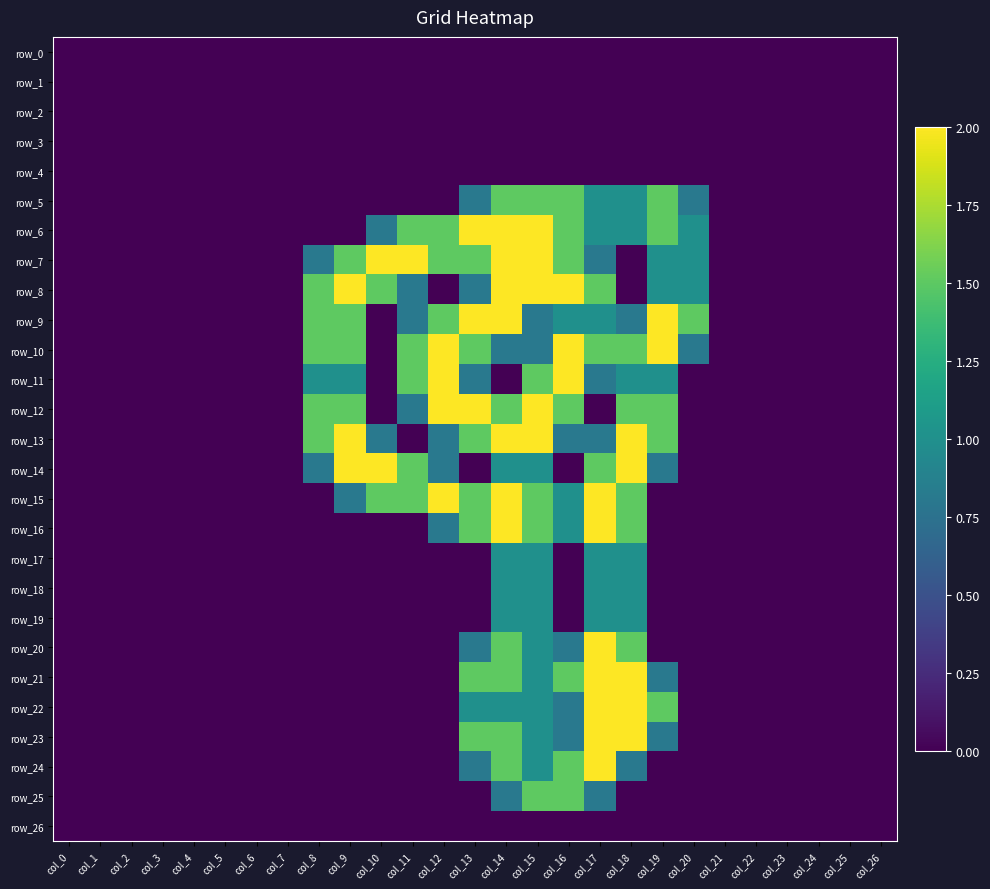

Which has a higher value, col_18 or col_9?

col_18